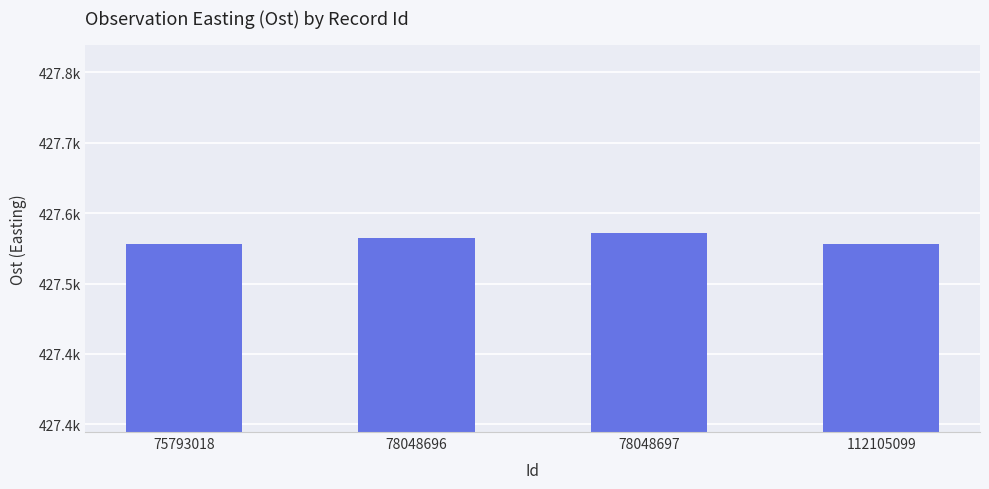

What value does the data have at 112105099?

427565.1